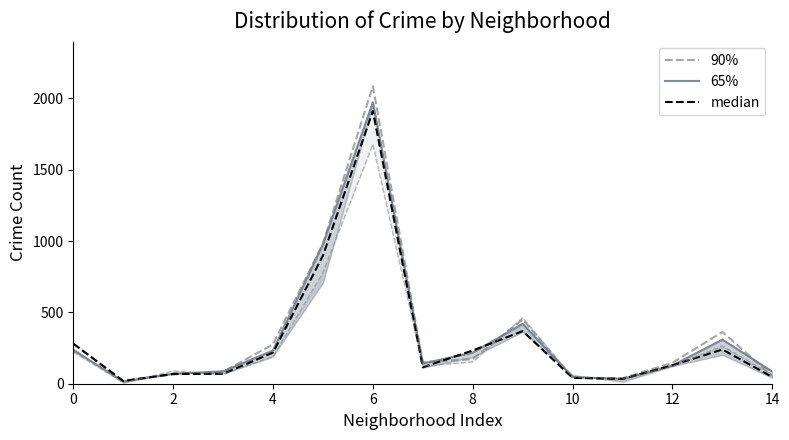

Is it true that 65% equals 316 at 4?

False